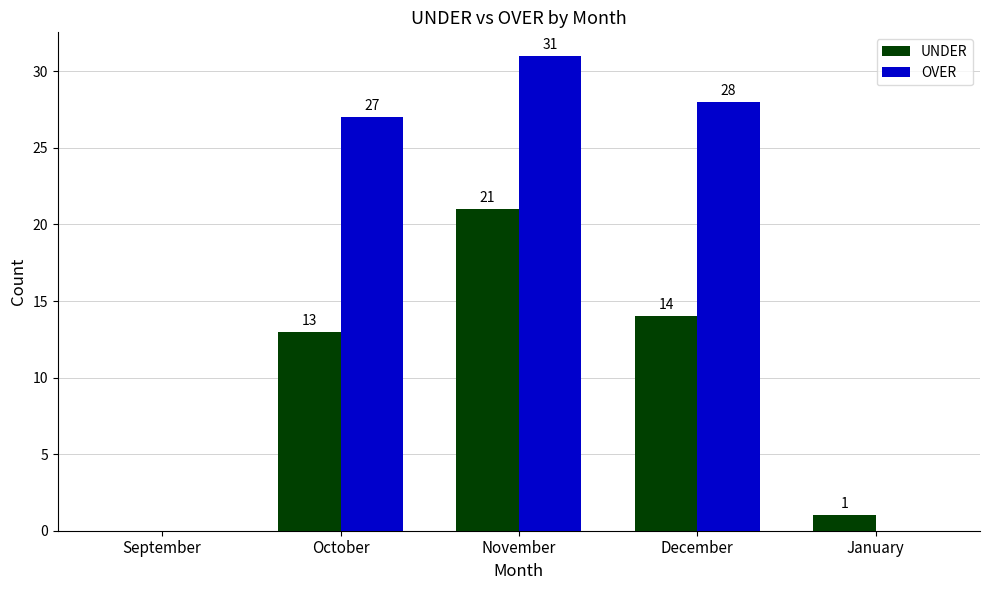

The OVER series shows 0 at January. True or false?

True